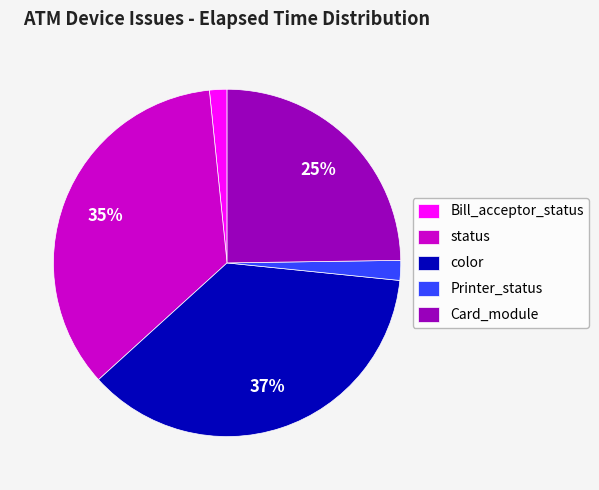

Combined, do status and Printer_status account for over 50%?

No